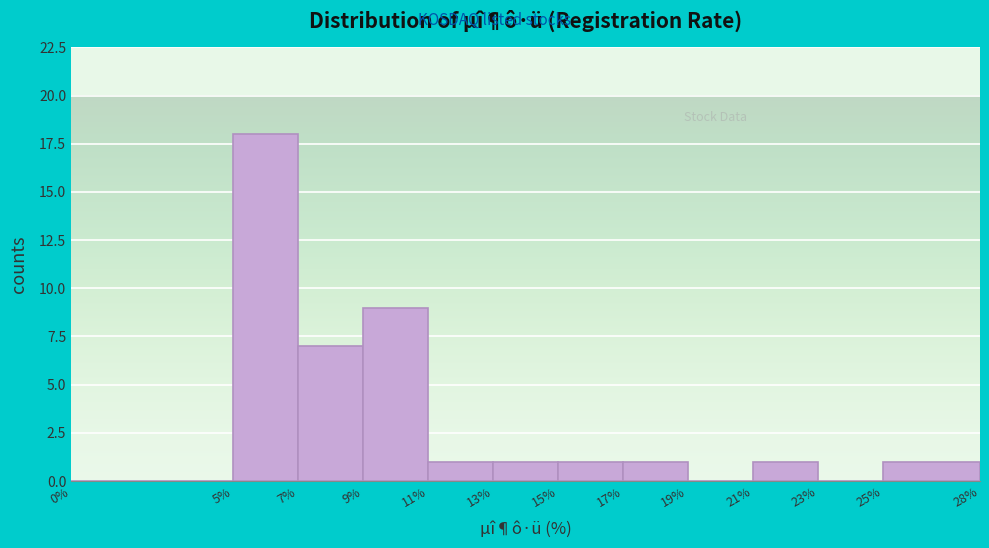

Over which range of the x-axis is the bar tallest?

5% to 7%